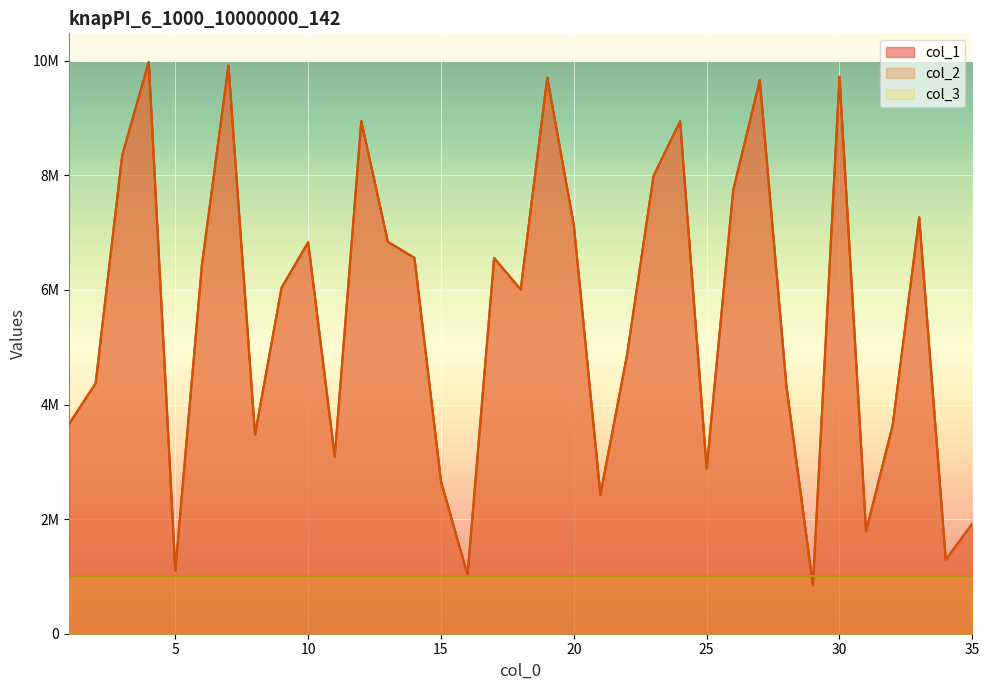

Between 19 and 20, which series saw the biggest shift?

col_1